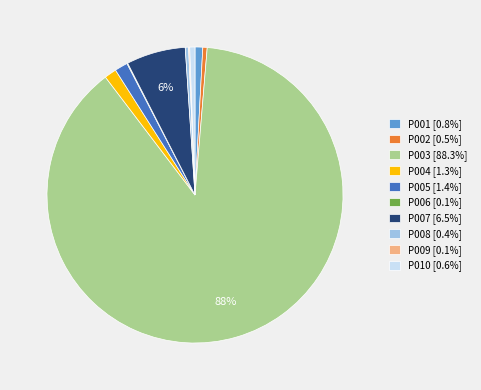

What is the largest slice in the pie chart?

P003